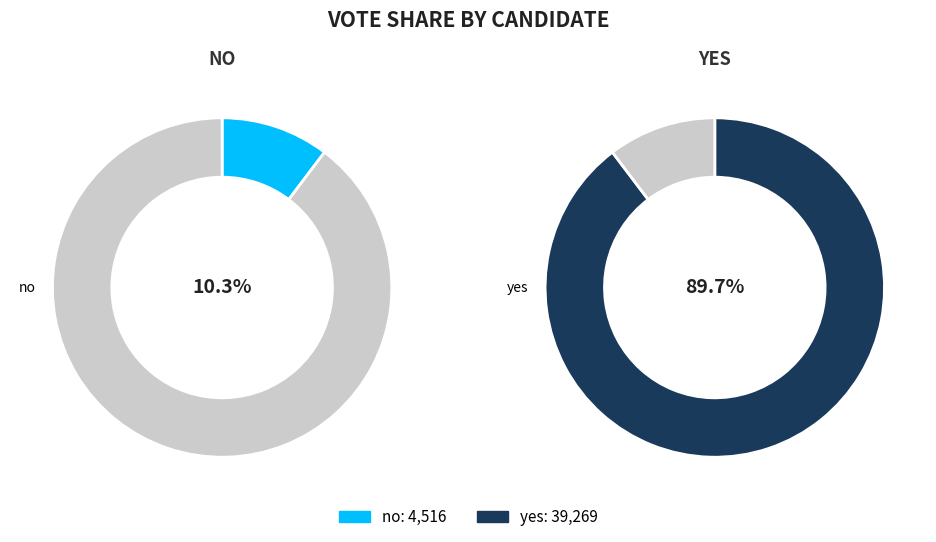

To the nearest percent, what is the combined percentage of no and yes?

100%